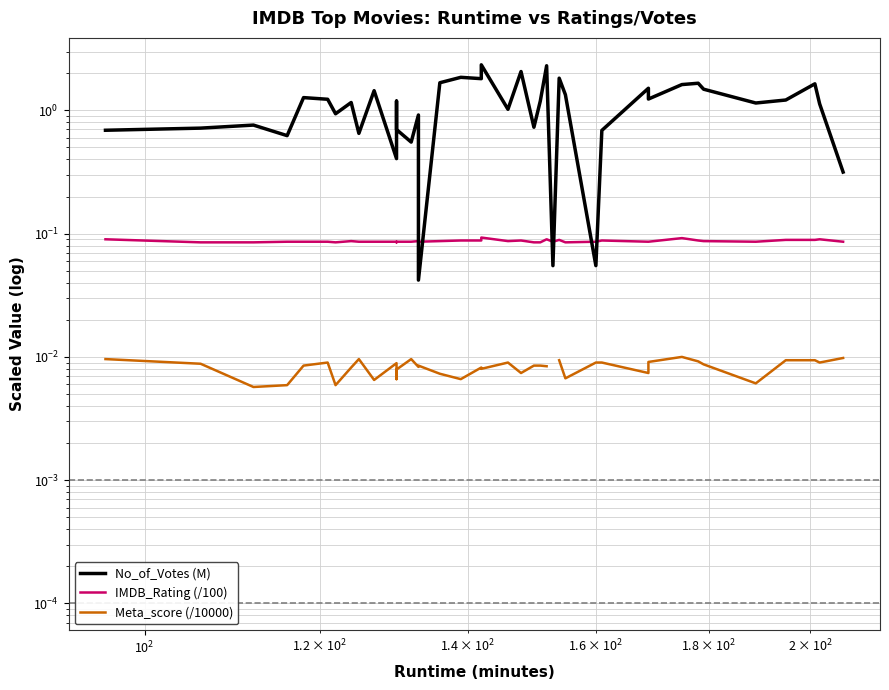

Which series has the widest spread of values?

No_of_Votes (M)